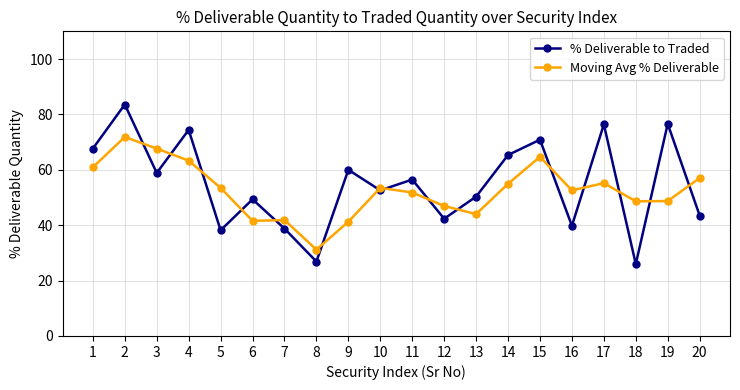

Between which two adjacent categories do % Deliverable to Traded and Moving Avg % Deliverable first intersect?

2 and 3